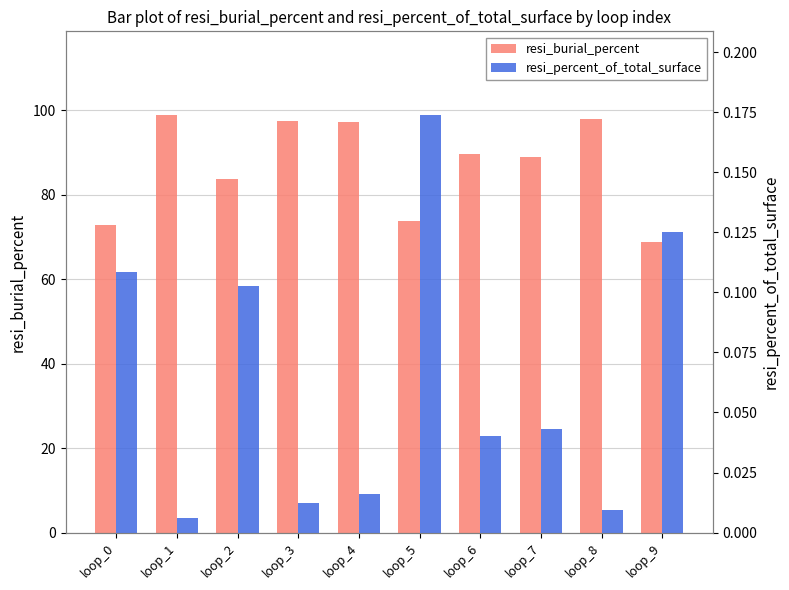

How many groups of bars are there?

10